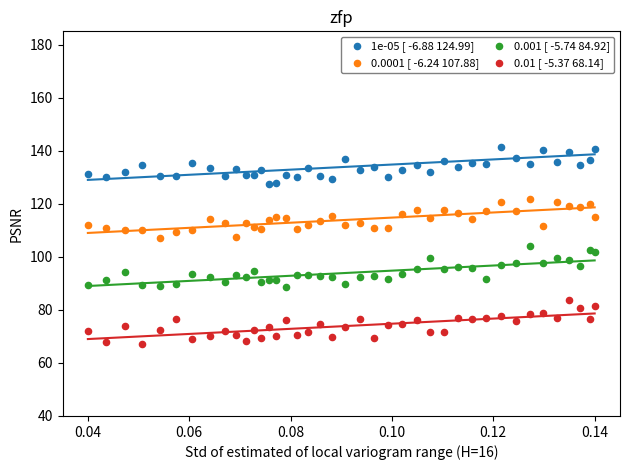

Which series reaches the minimum Y coordinate?

0.01 [ -5.37 68.14]